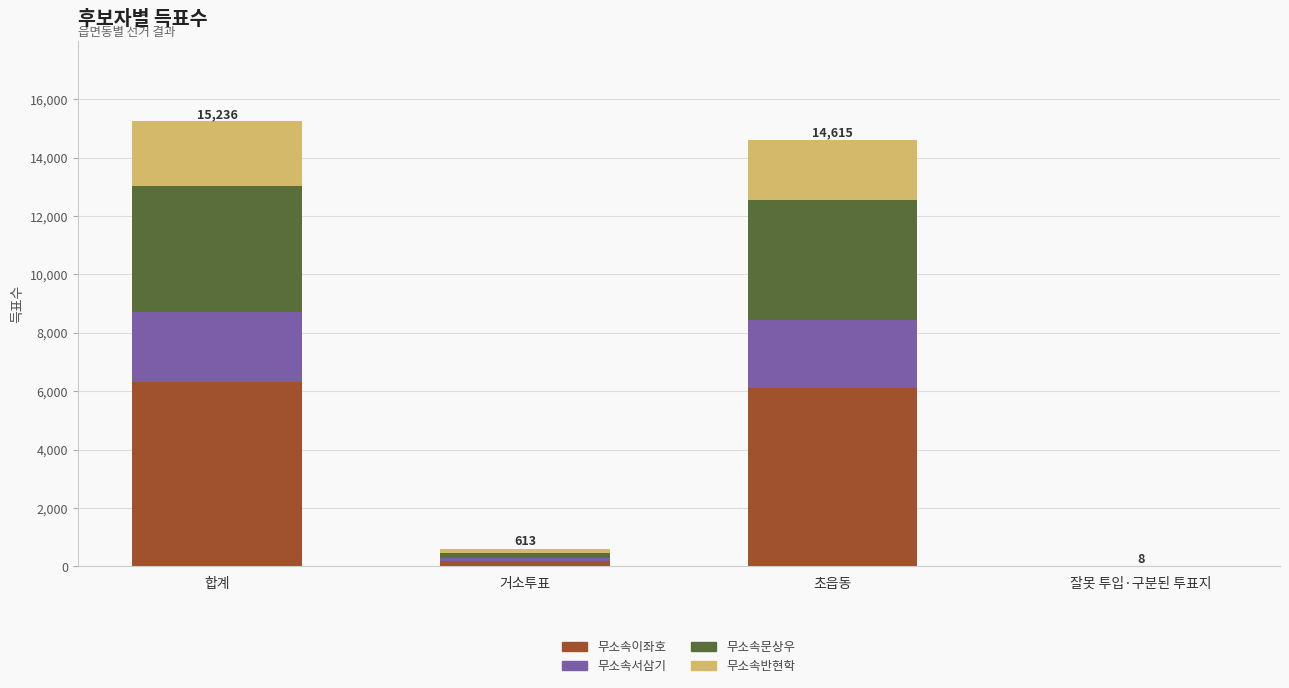

What is the total value across all series at 합계?

15236